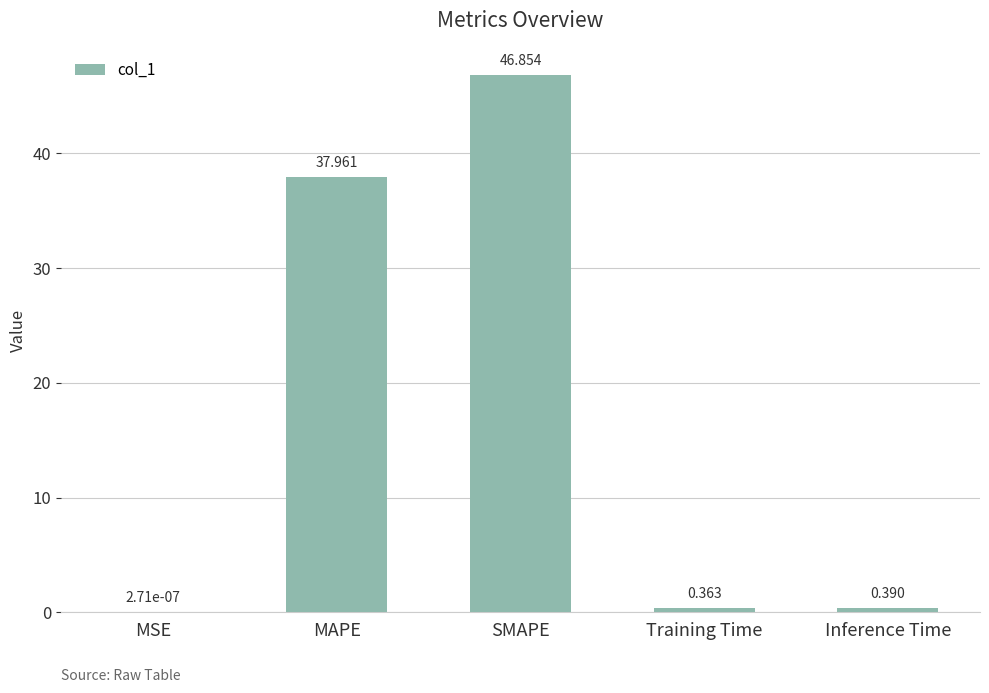

Does the chart contain stacked bars?

No